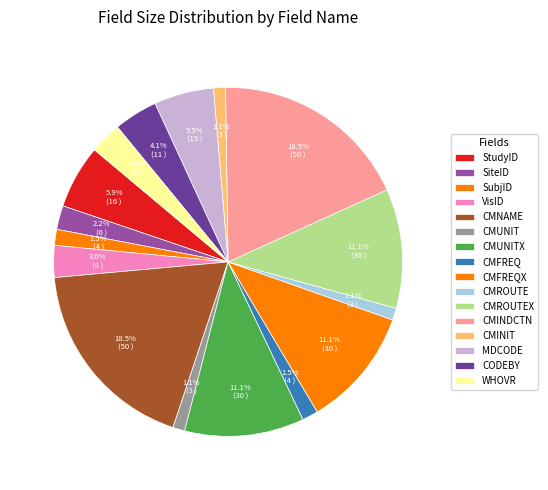

Which slice is the smallest?

CMUNIT